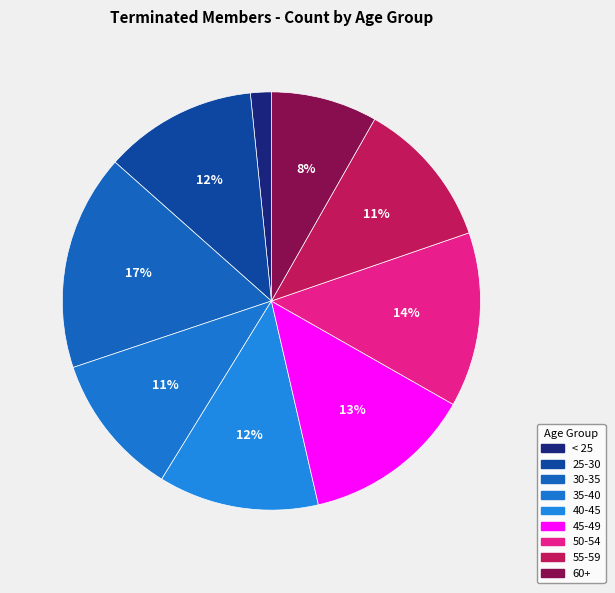

To the nearest percent, what is the difference between the largest and smallest slice percentages?

15%